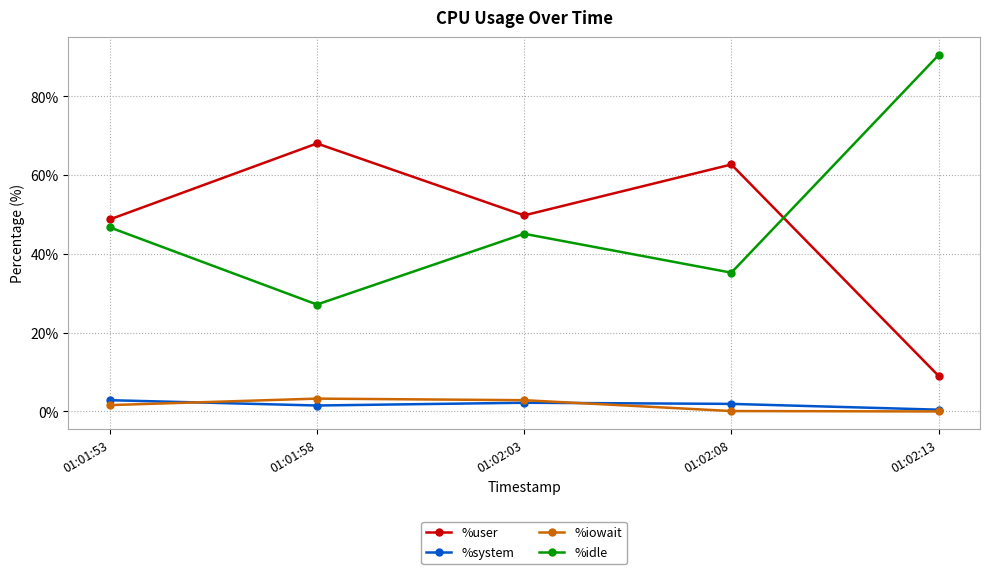

What is the difference between the second highest and second lowest values in the %idle series?

11.5